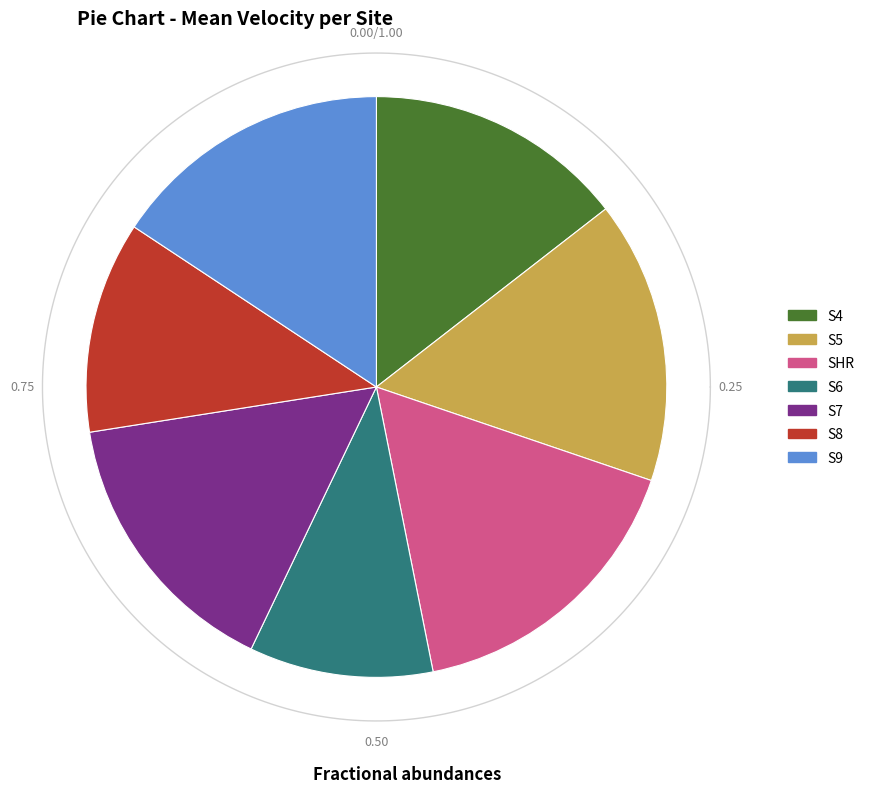

Is it true that S8 is 2% of the pie?

False